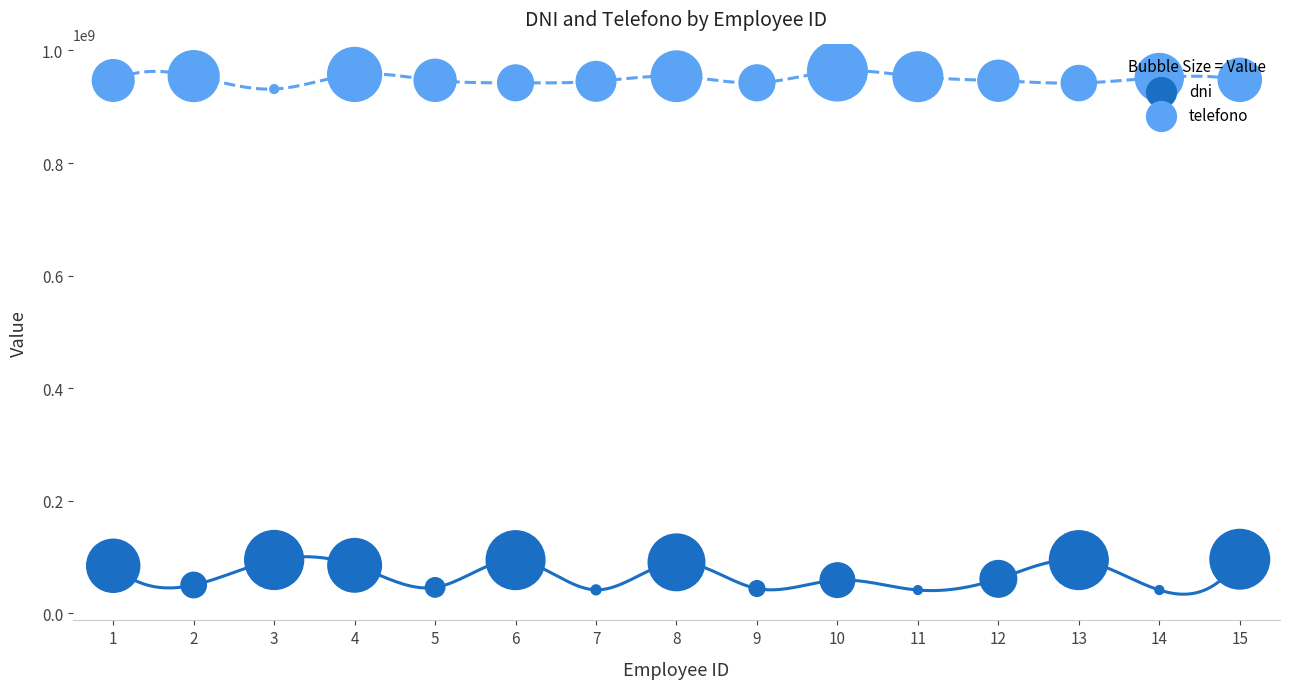

Which series has the largest total across all categories?

telefono